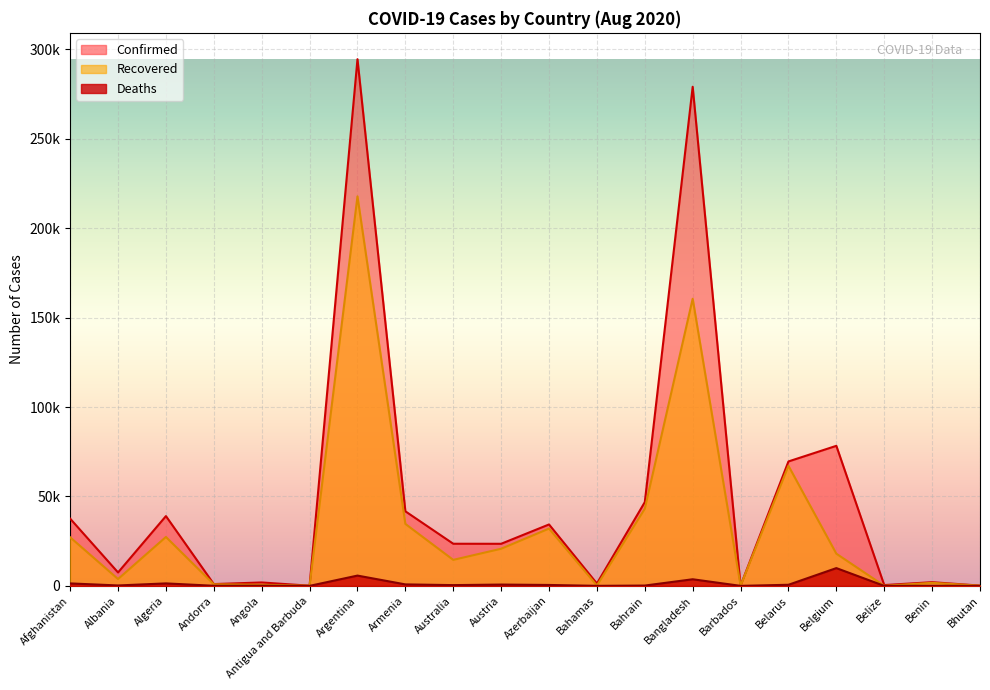

What is the total value across all series at Armenia?

77180